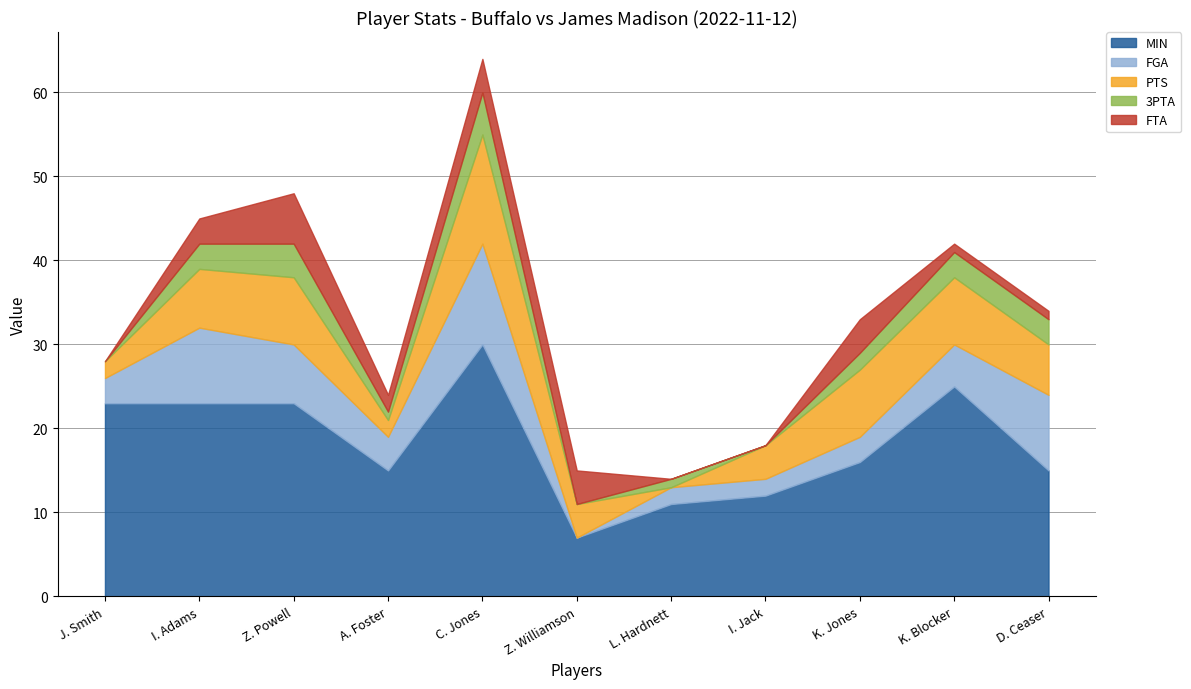

True or false: FGA and MIN cross at least once.

False